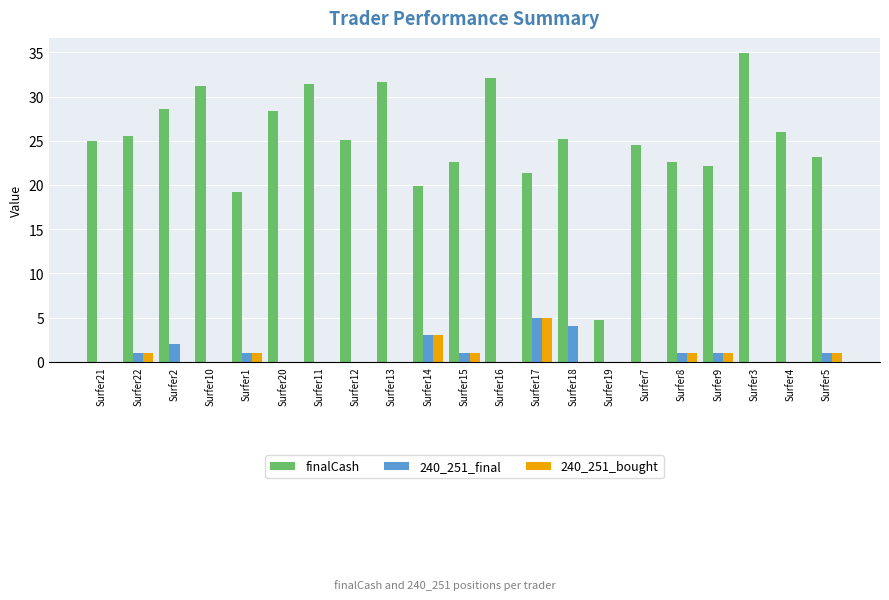

Is it true that 240_251_bought equals 3.2 at Surfer11?

False